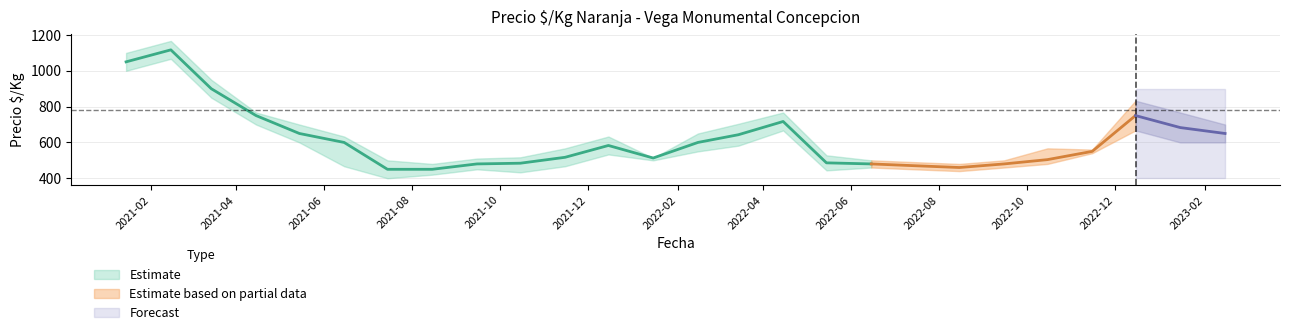

What is the difference between the maximum and minimum values in the Precio $/Kg max series?

687